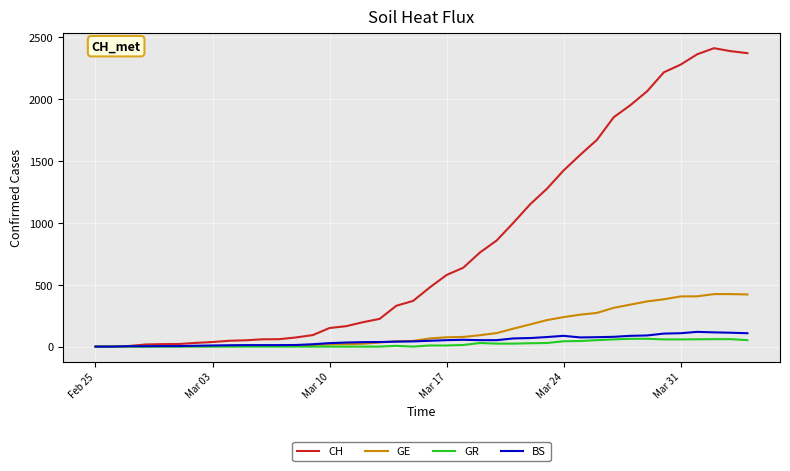

What is the difference between the maximum and minimum values in the CH series?

2410